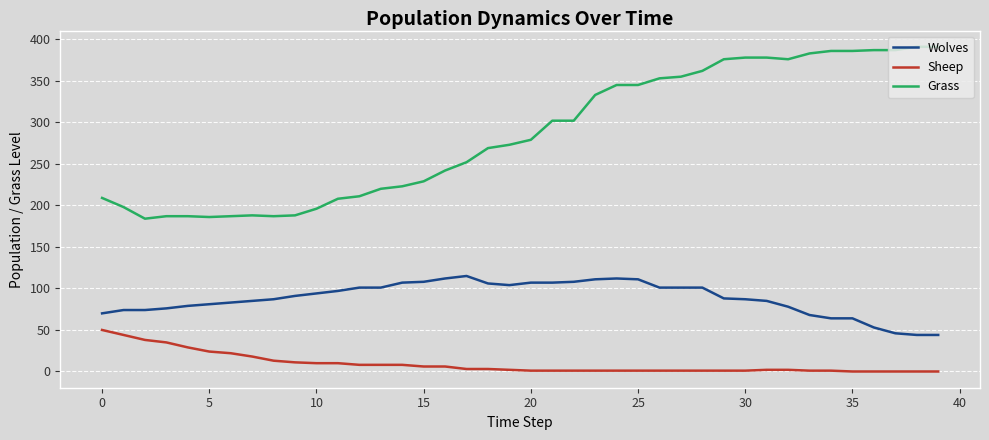

How many values in the Grass series are below 279?

20